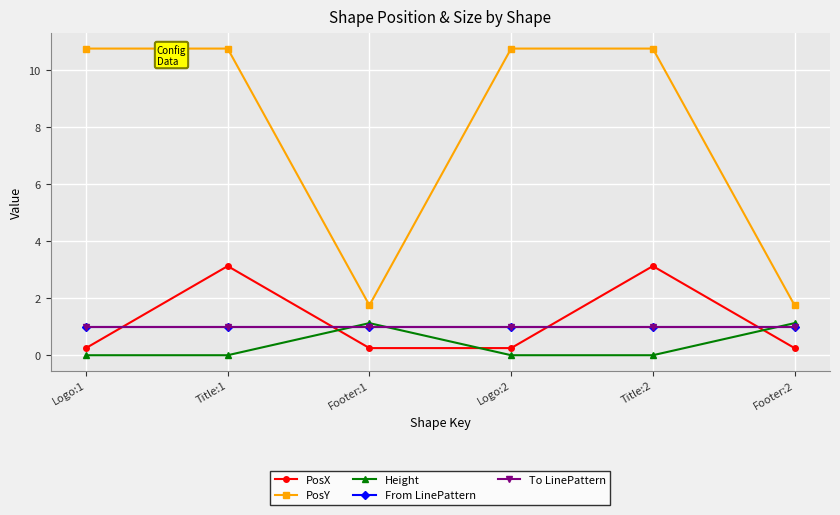

Is the value of To LinePattern at Footer:2 greater than the value of PosY at Logo:2?

No